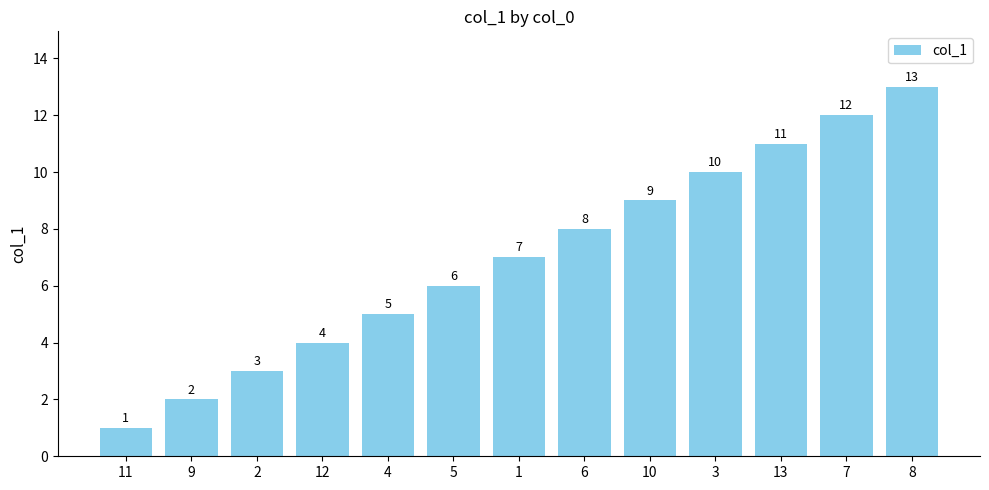

What is the difference between the second highest and minimum values?

11